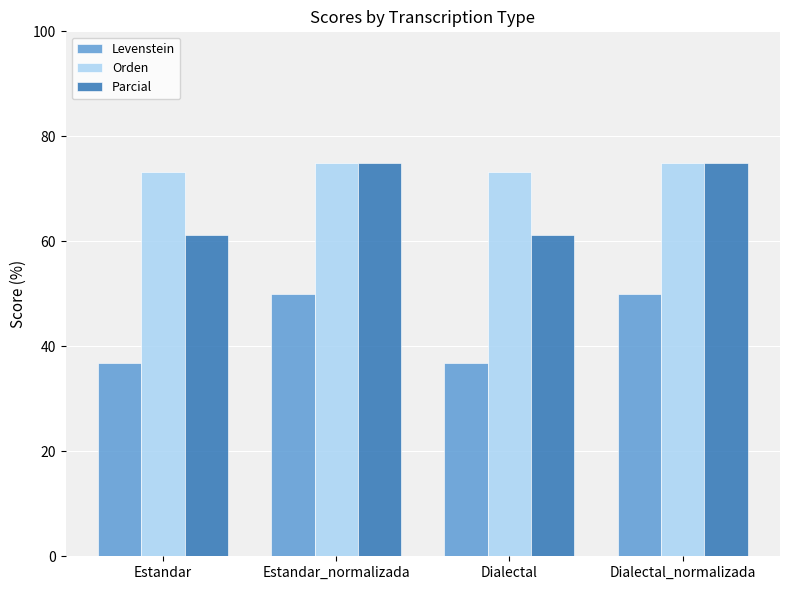

Rank the series by their average value, from highest to lowest.

Orden, Parcial, Levenstein